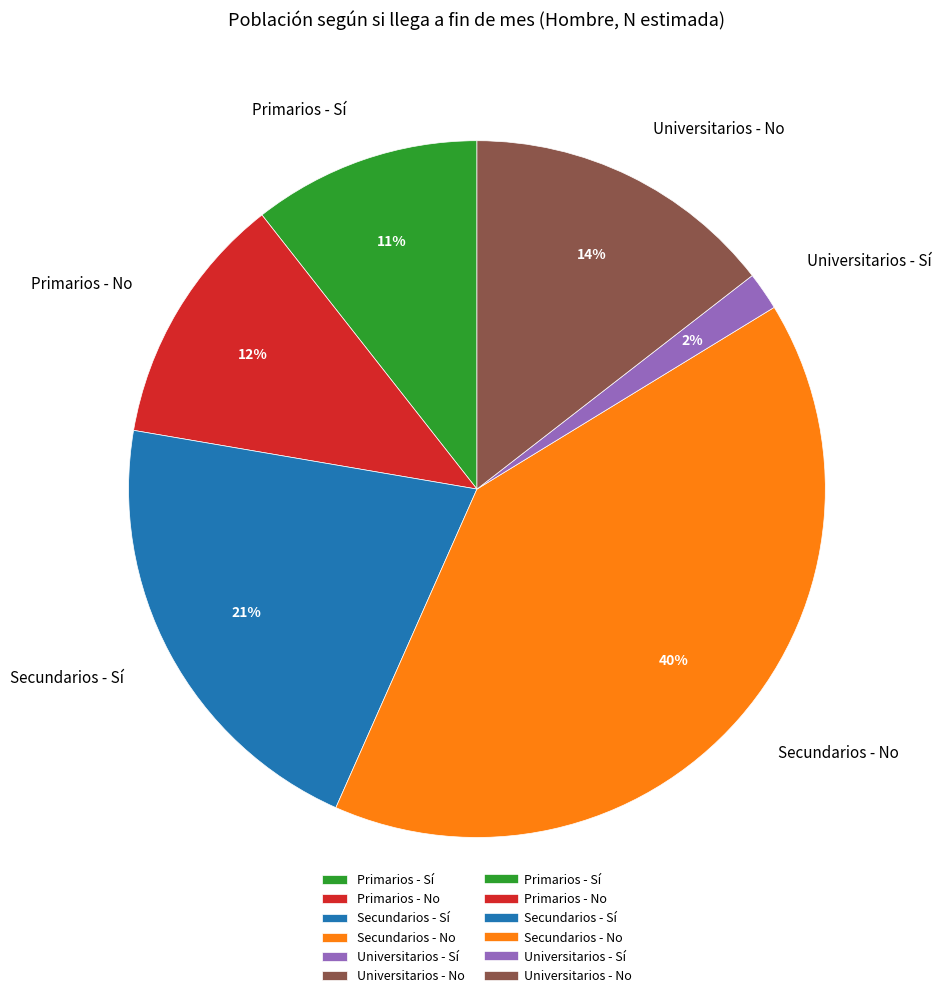

The Universitarios - No slice represents 14% of the pie. True or false?

True